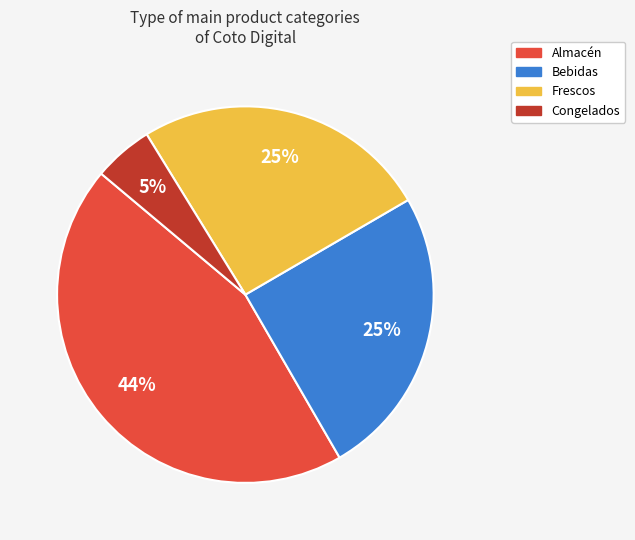

To the nearest percent, what is the average slice percentage?

25%